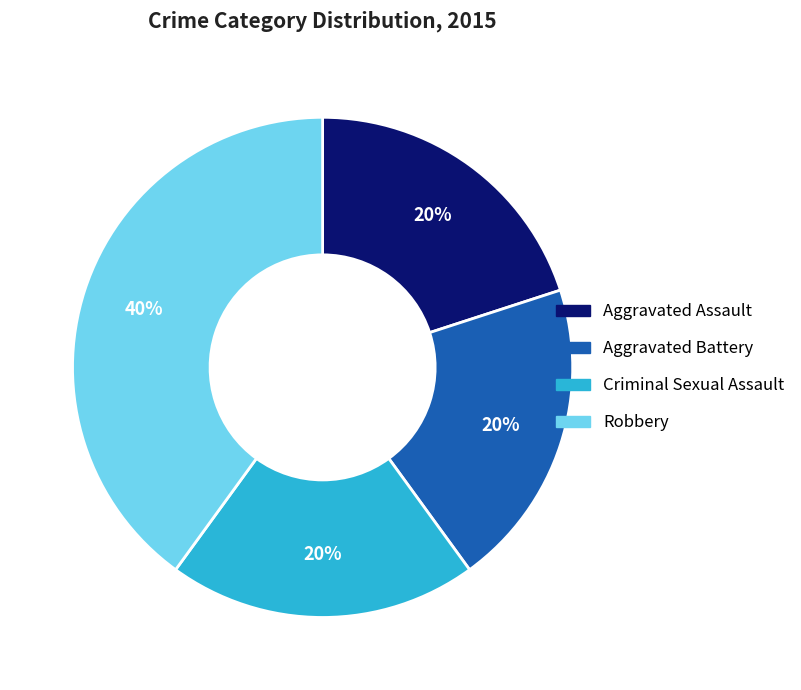

Is it true that Criminal Sexual Assault is 20% of the pie?

True